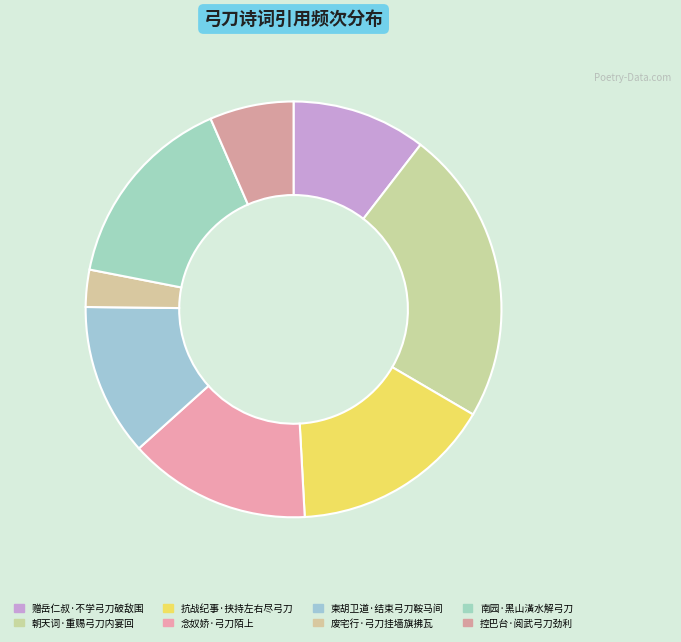

To the nearest percent, what percentage of the pie is 柬胡卫道·结束弓刀鞍马间?

12%